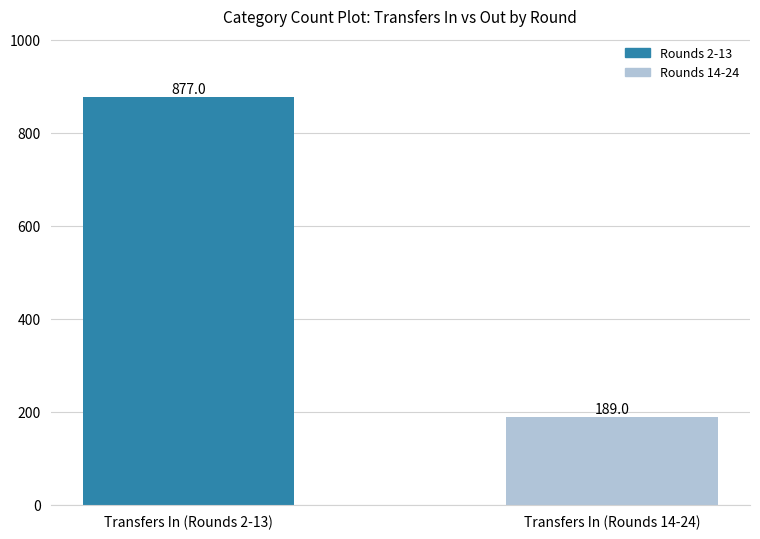

Read the value at Transfers In (Rounds 2-13), to the nearest 50.

900